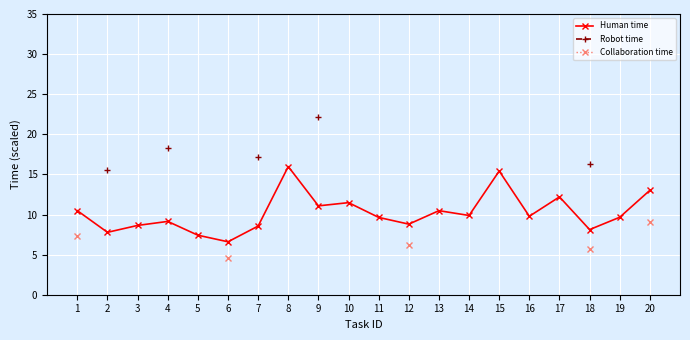

What is the value of the Collaboration time point at the 12th from the left?

6.2